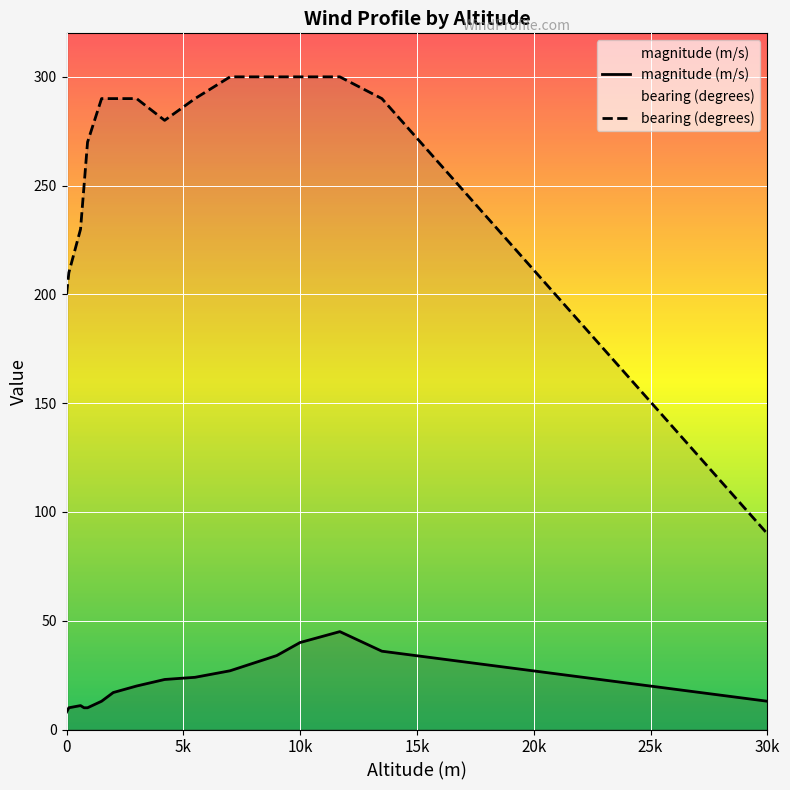

List the series in order of their overall mean, lowest first.

magnitude (m/s), bearing (degrees)